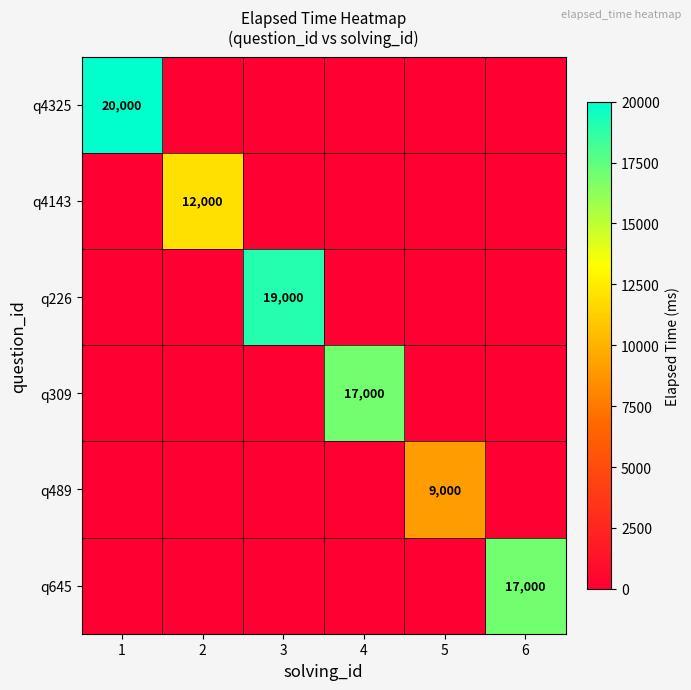

The value of q645 at 6 is 8100. True or false?

False